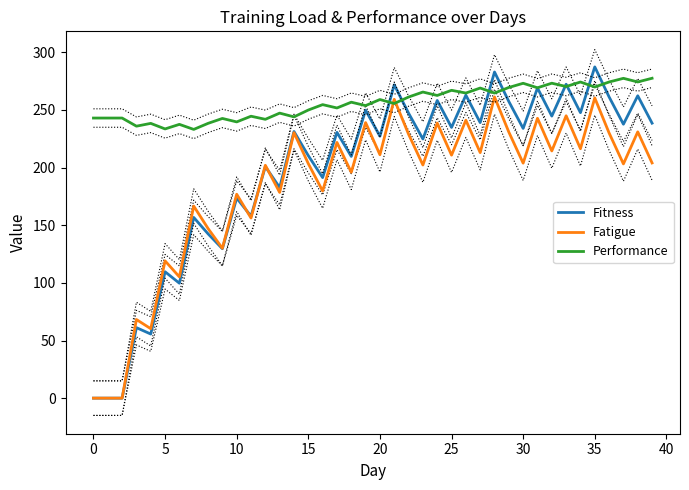

What is the minimum value for Performance?

233.1